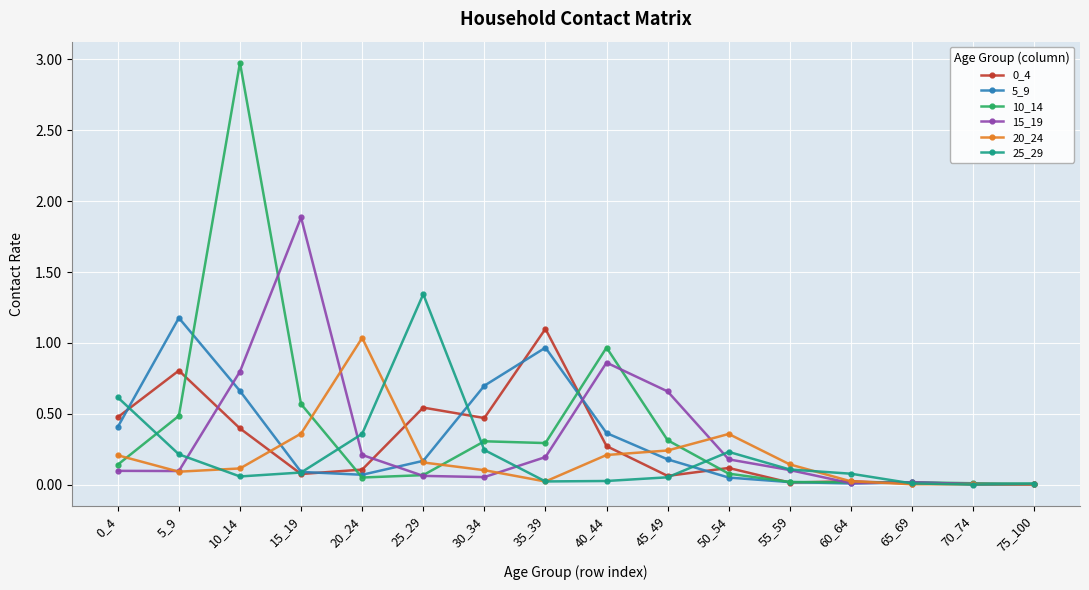

True or false: 25_29 has more than 0 points higher than both neighbors.

True